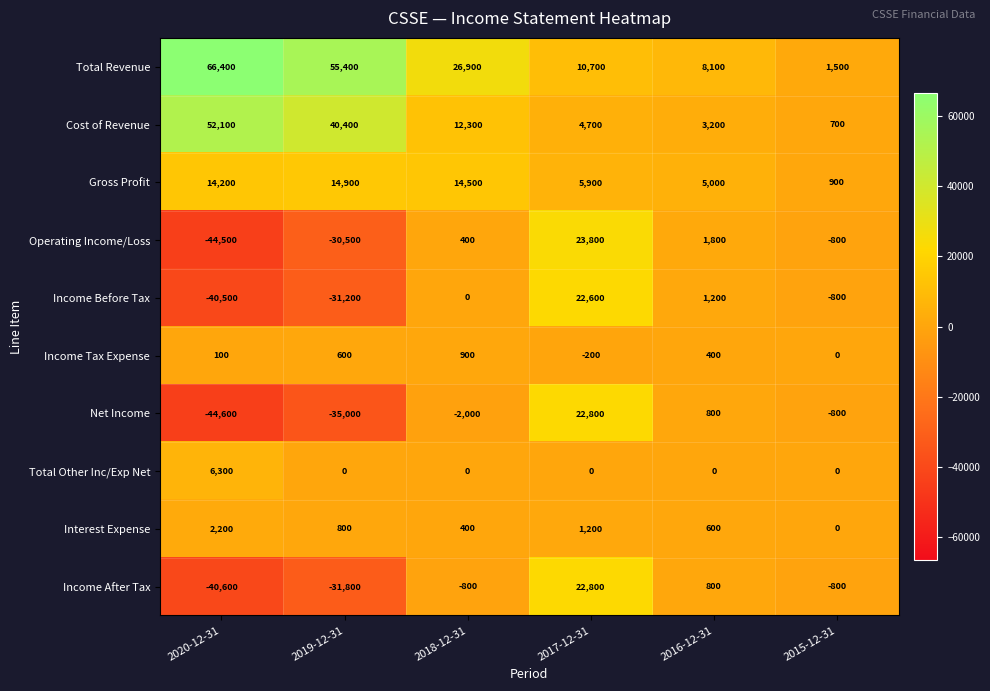

The Income After Tax series shows -459 at 2018-12-31. True or false?

False